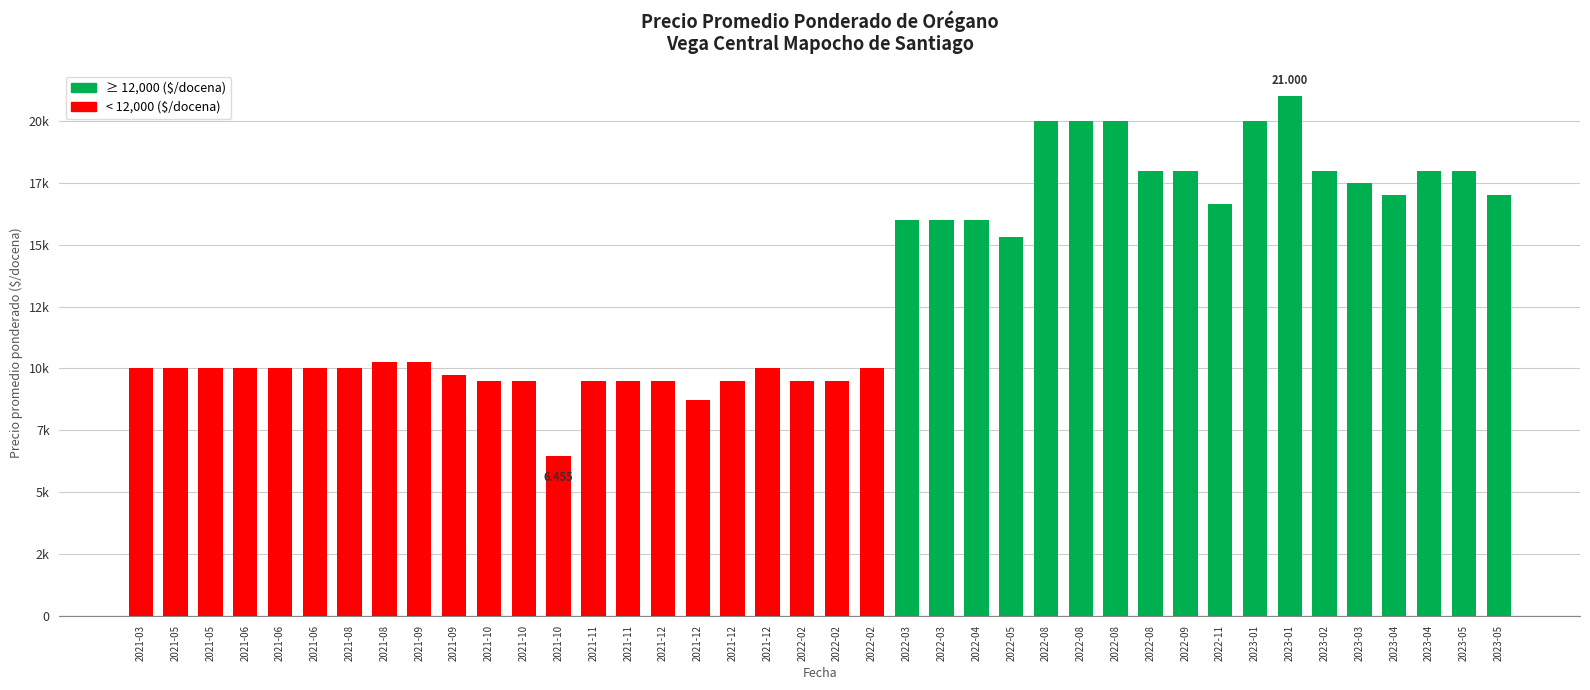

Are the bars horizontal?

No